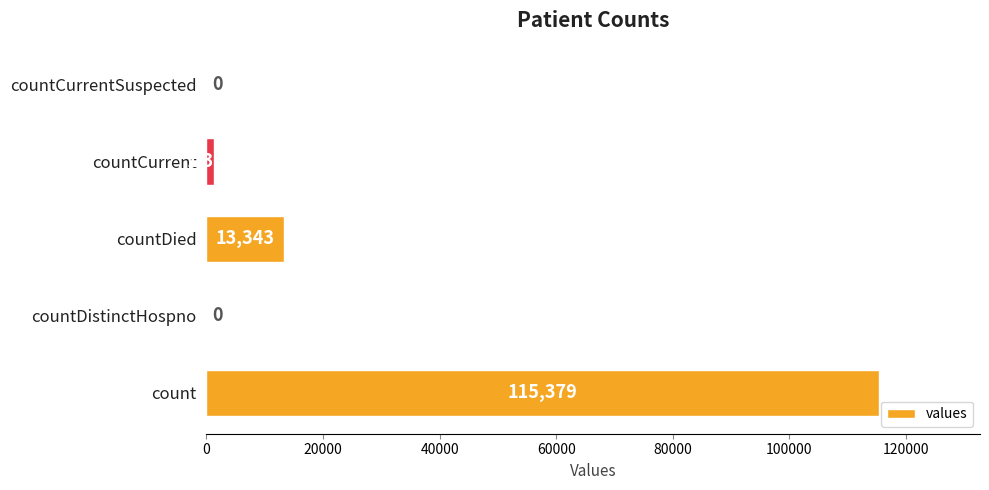

Reading bottom to top, what are all the values shown in this chart?

count=115379	countDistinctHospno=0	countDied=13343	countCurrent=1383	countCurrentSuspected=0